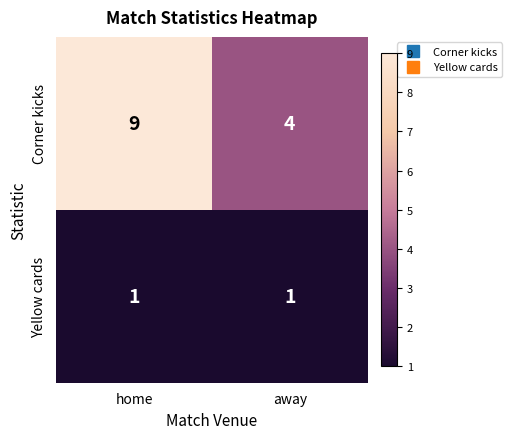

Which series changed the most between home and away?

Corner kicks